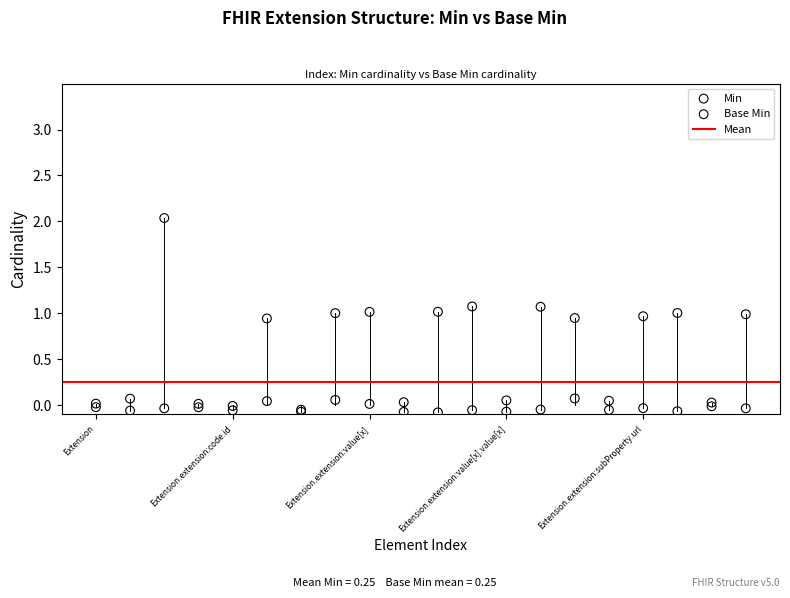

Which series reaches the maximum Y coordinate?

Min